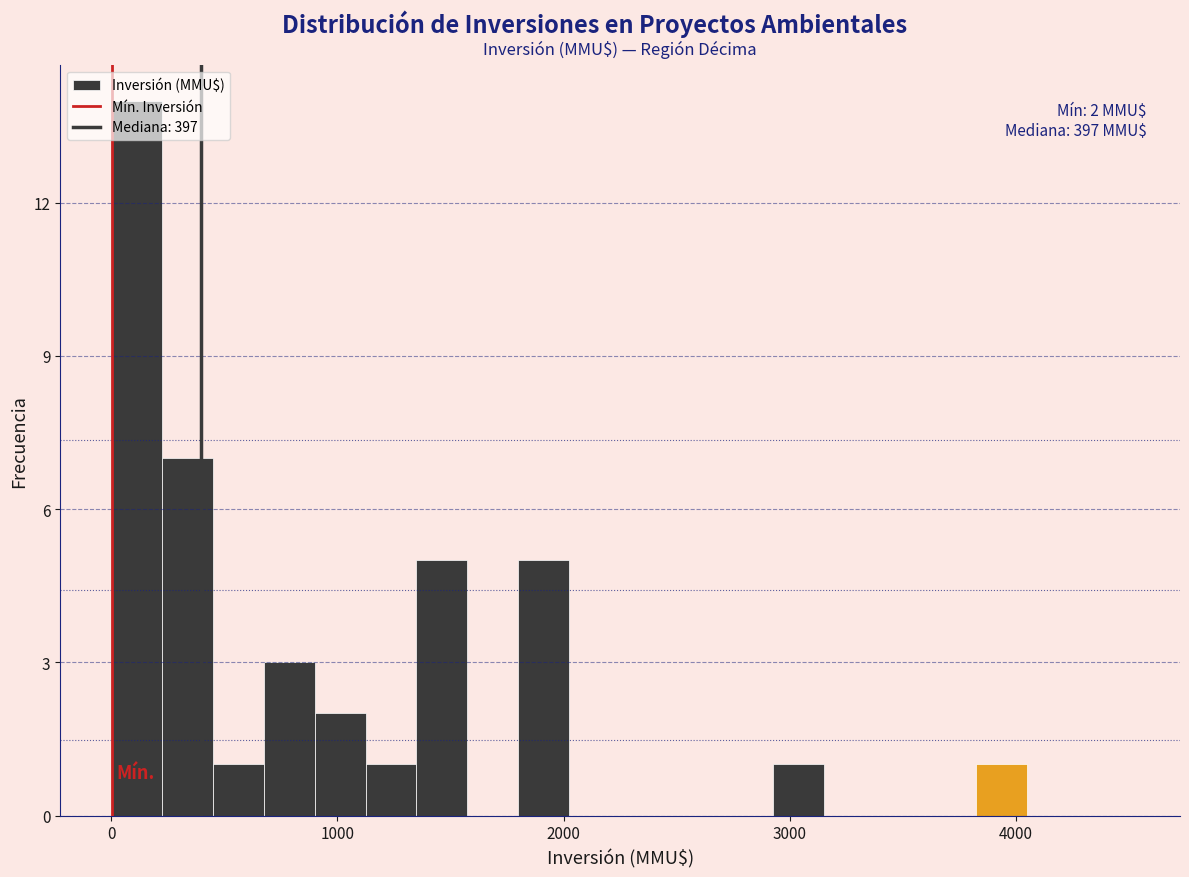

Around what value on the x-axis is the tallest bar? Give the approximate position of its centre, as read against the axis.

100